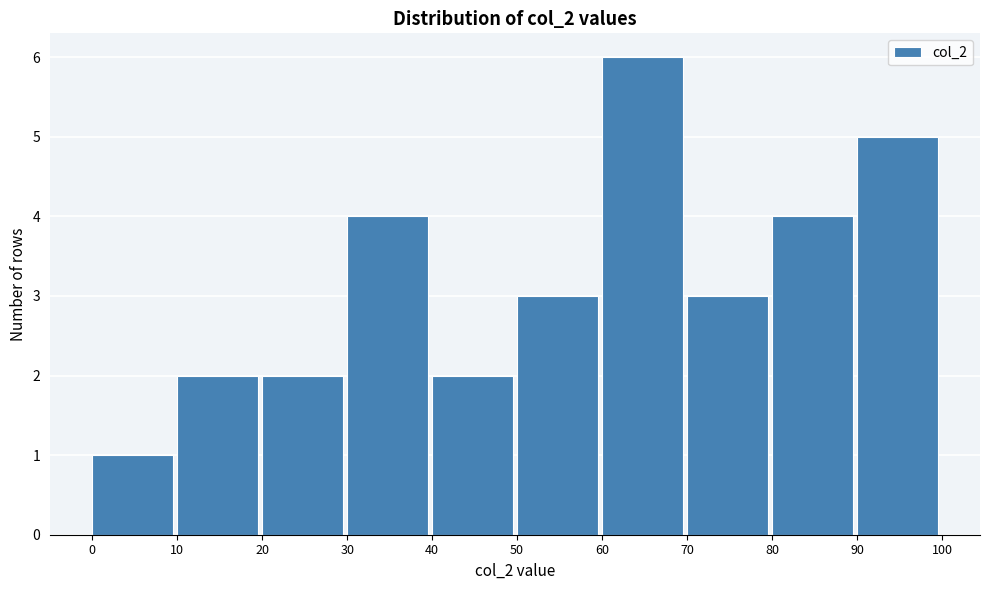

Over which range of the x-axis is the bar tallest?

60 to 70